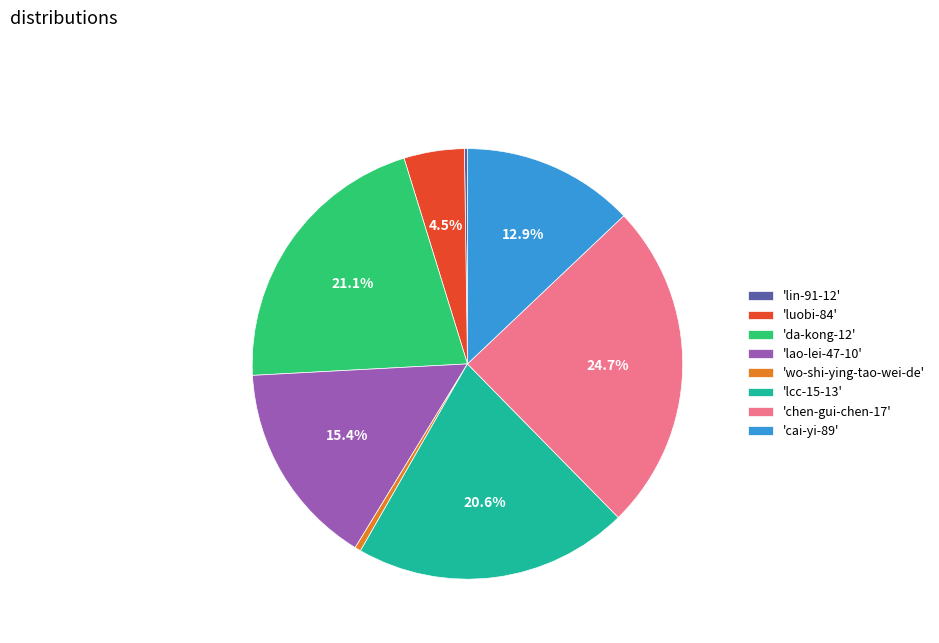

What is the ratio of the value at 'lao-lei-47-10' to the value at 'chen-gui-chen-17'?

0.6